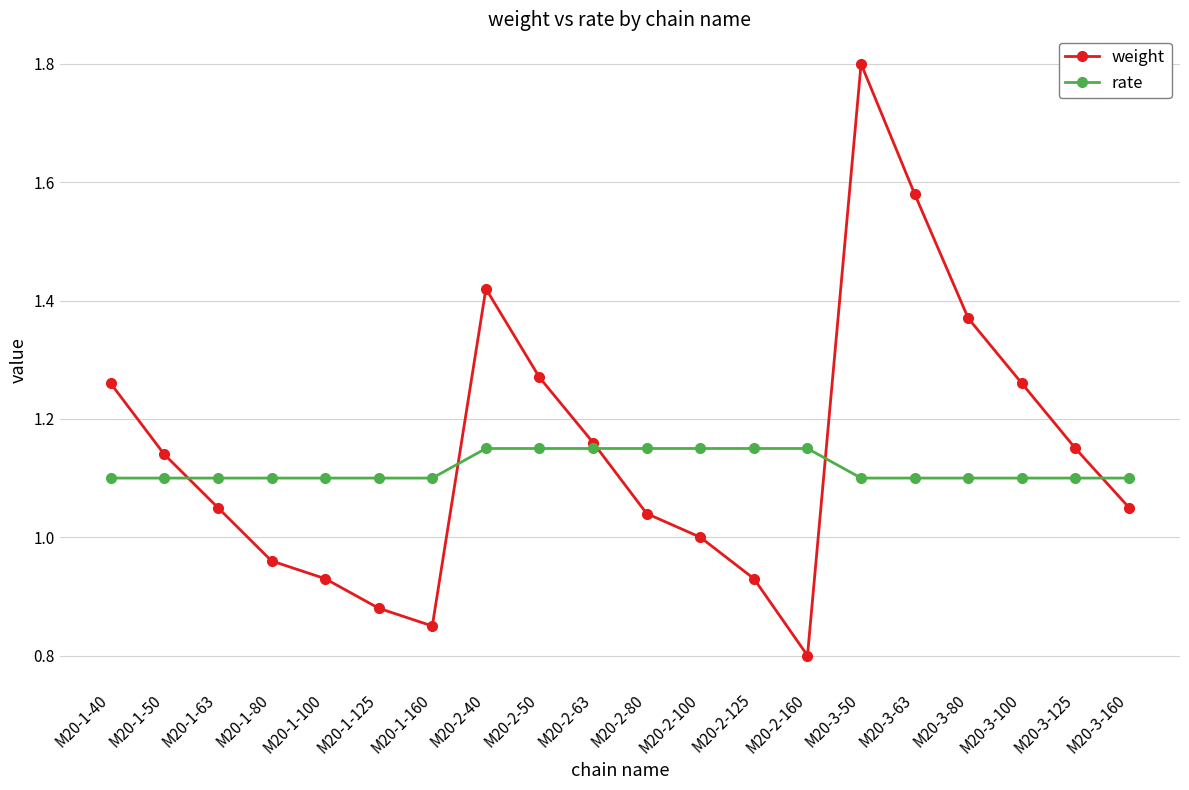

Which series has the widest spread of values?

weight